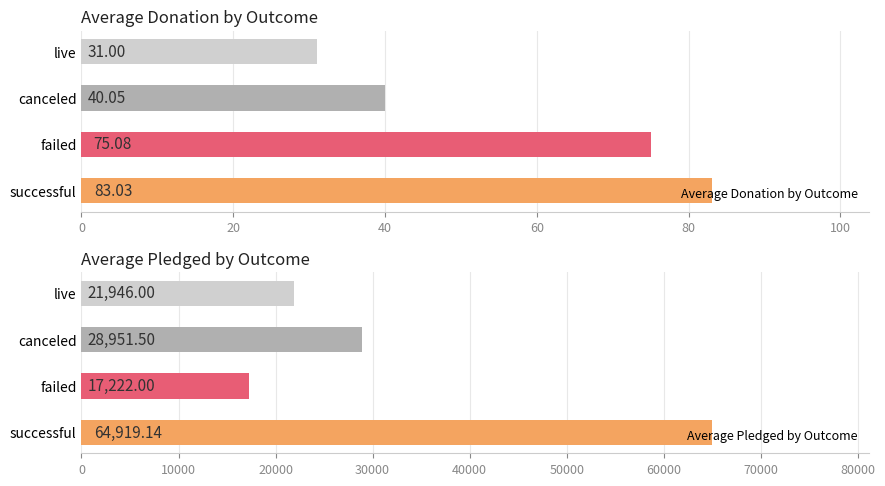

Is it true that Average Pledged by Outcome equals 21946.0 at live?

True